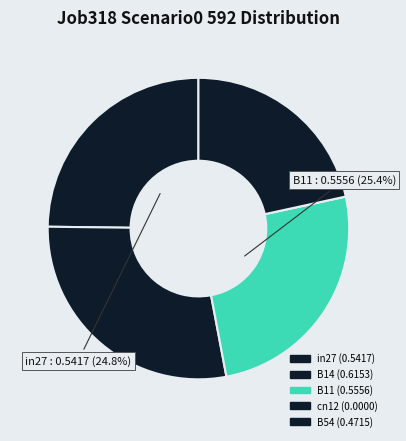

Rank the categories by value from highest to lowest.

B14, B11, in27, B54, cn12